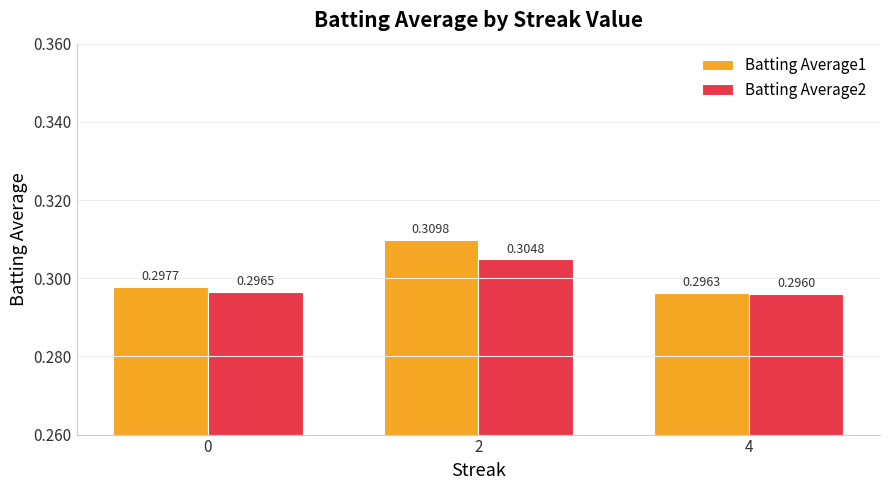

What is the total value across all series at 4?

0.6